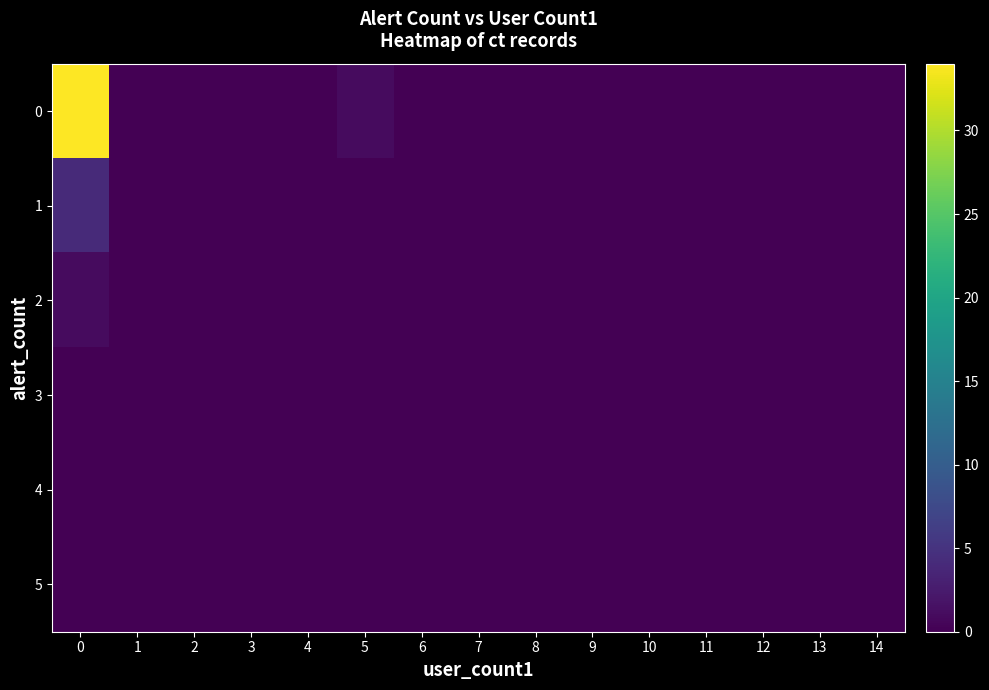

Which has a higher value, 4 or 3?

4